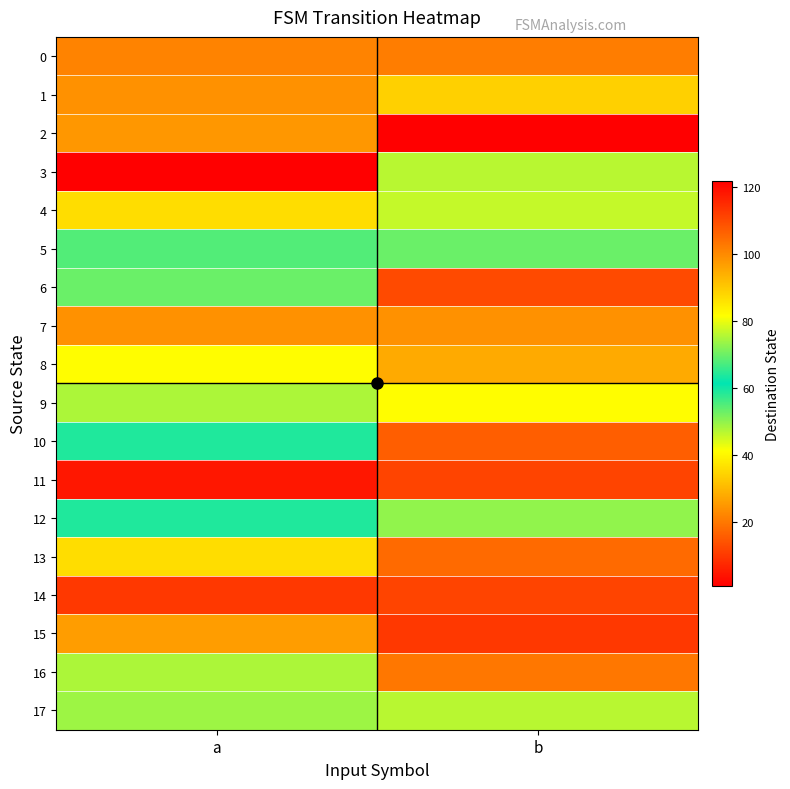

How many distinct data groups are displayed?

18